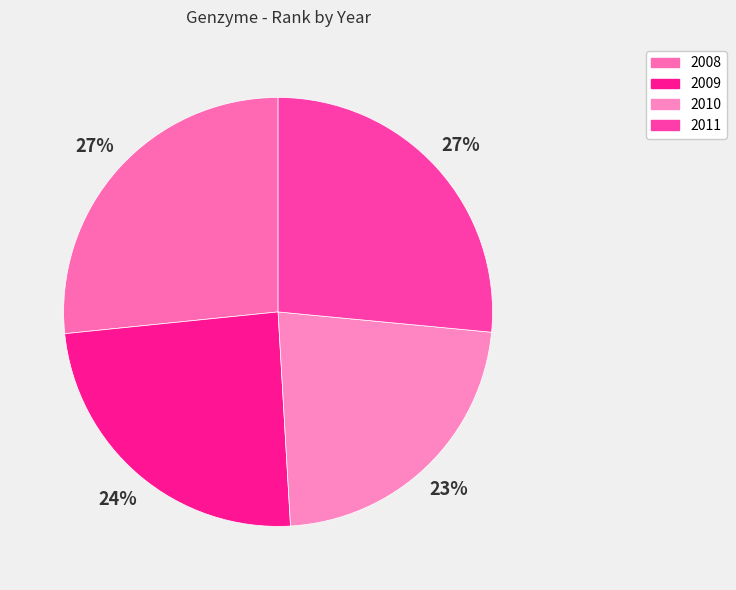

How many segments does this pie chart have?

4